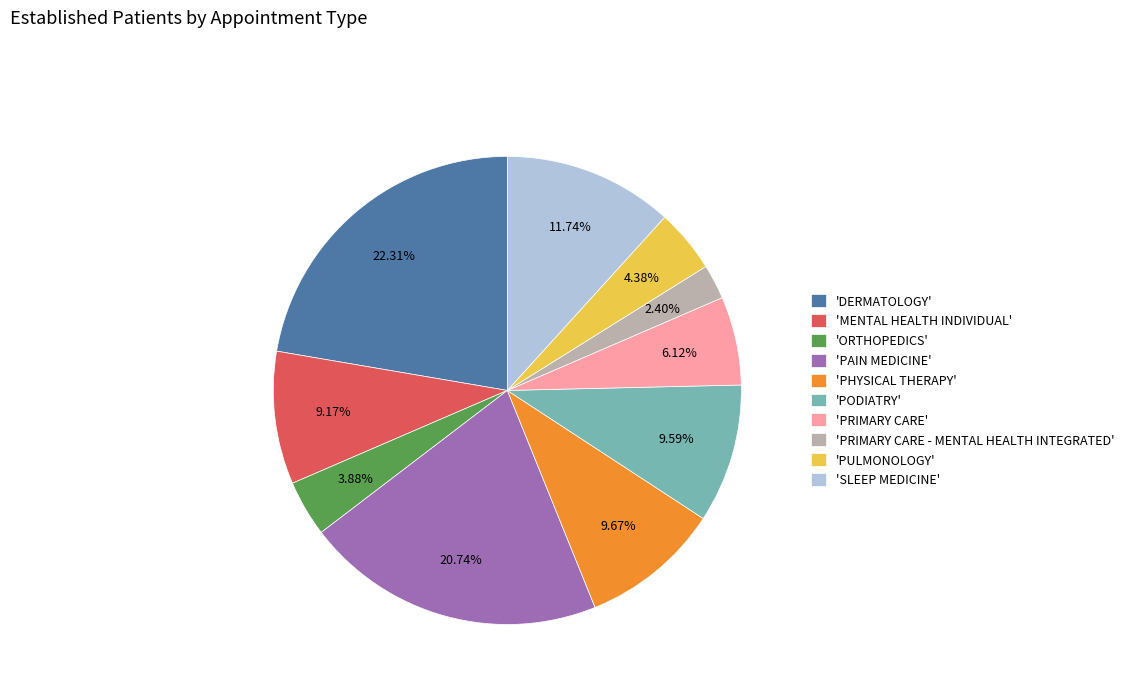

Which has a higher value, 'PODIATRY' or 'PAIN MEDICINE'?

'PAIN MEDICINE'